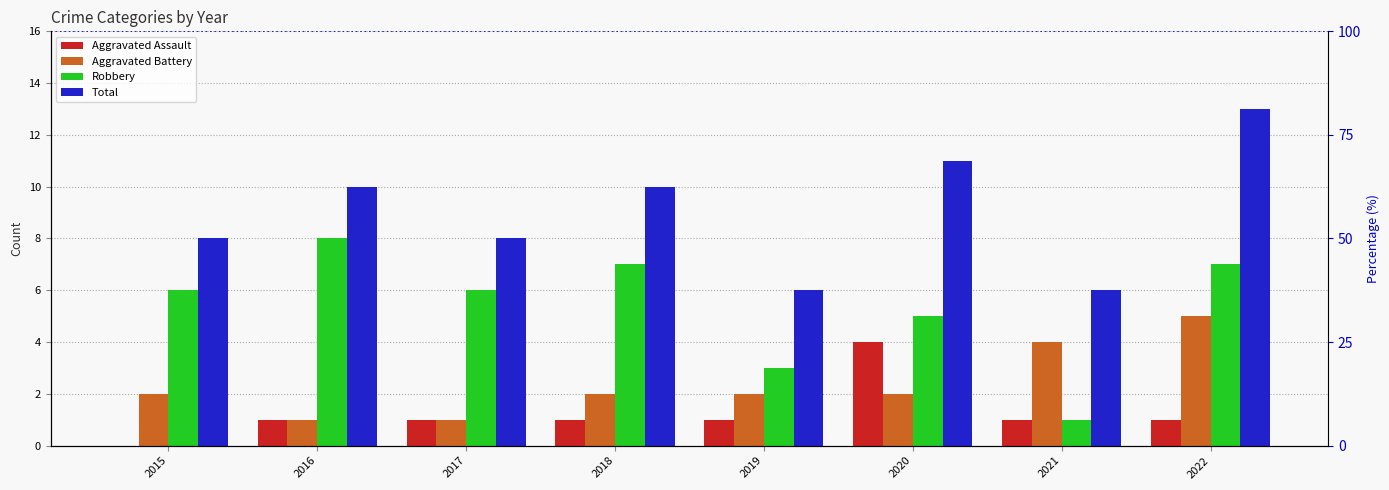

Which series changed the most between 2019 and 2021?

Aggravated Battery